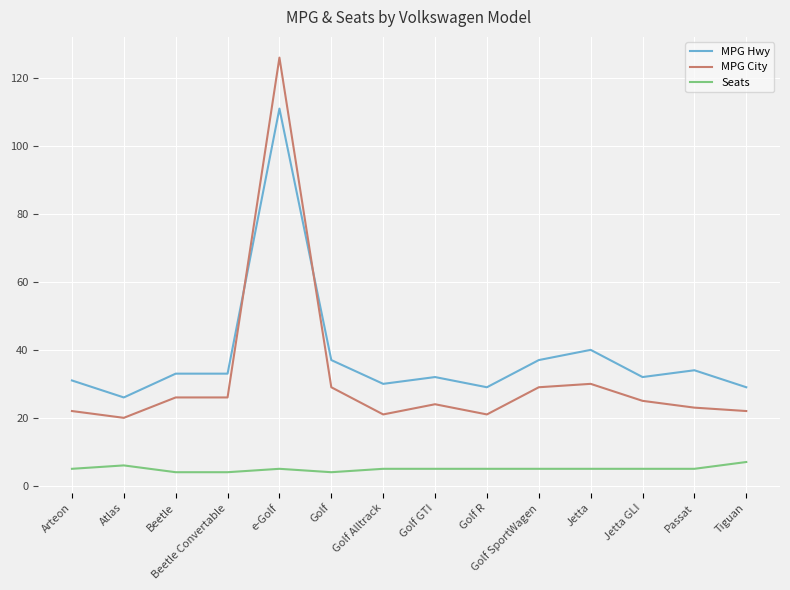

How many series are shown in this chart?

3